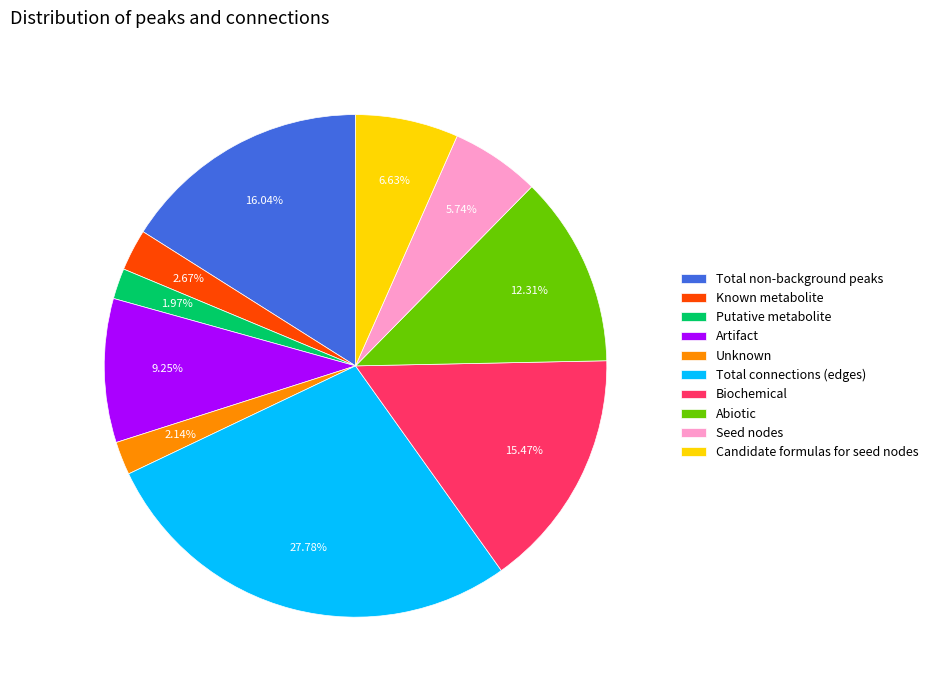

To the nearest percent, what is the average slice percentage?

10%